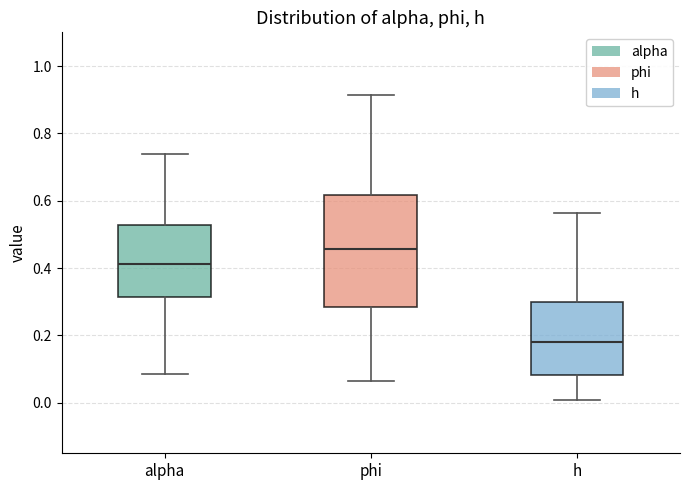

Where is the upper edge of the box for alpha on the y-axis? The values are not printed on the chart, so give them approximately, as read against the axis.

0.52